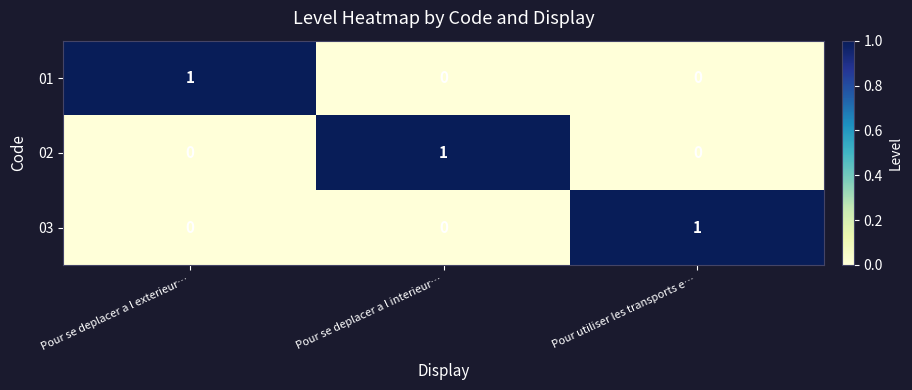

At how many categories does at least one series exceed 0?

3